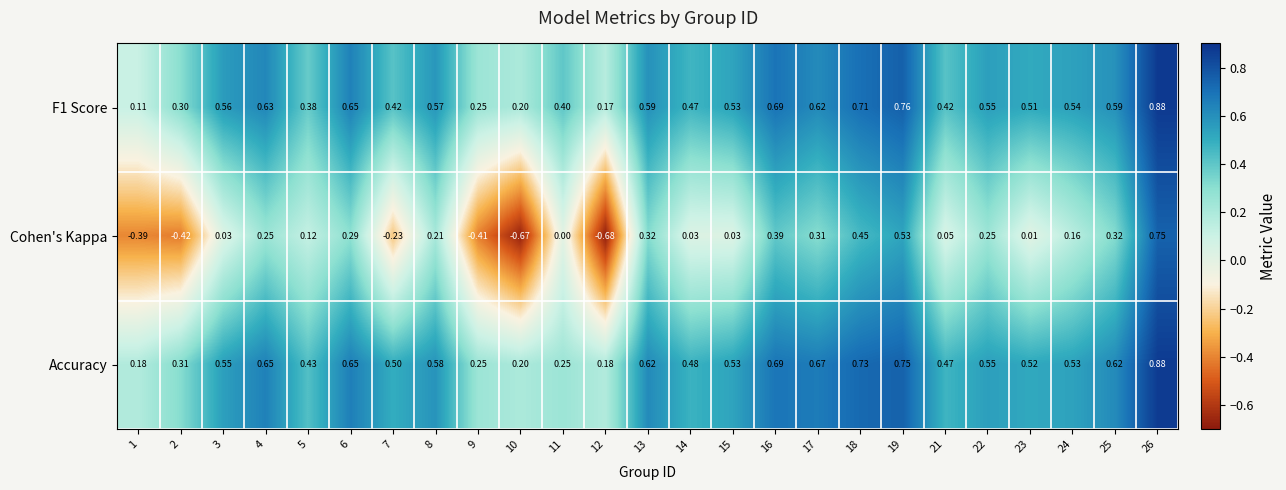

Which series has the largest total across all categories?

Accuracy